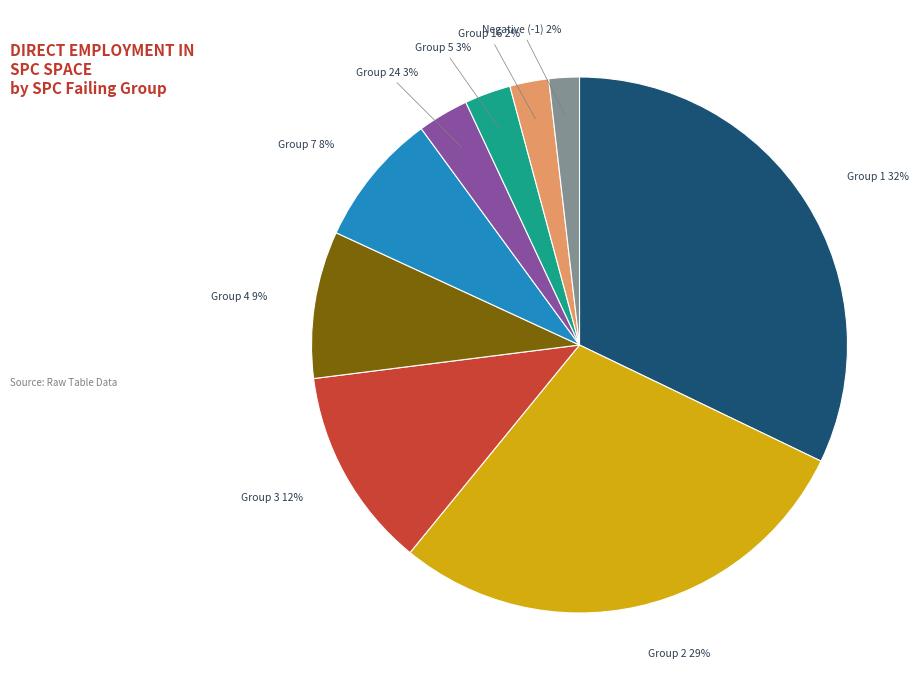

Which has a higher value, Negative (-1) or Group 24?

Group 24